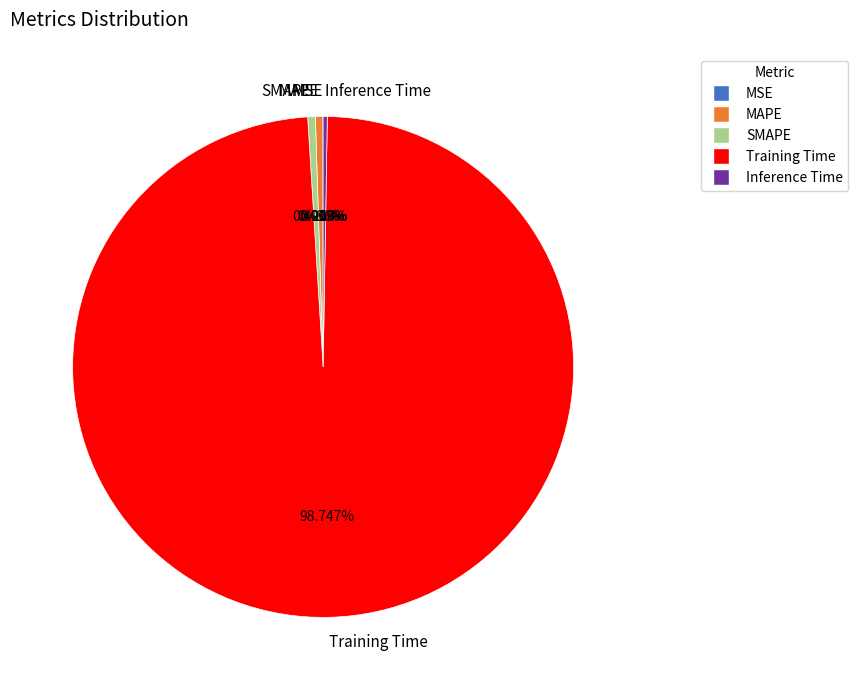

Is Training Time the majority of the pie?

Yes